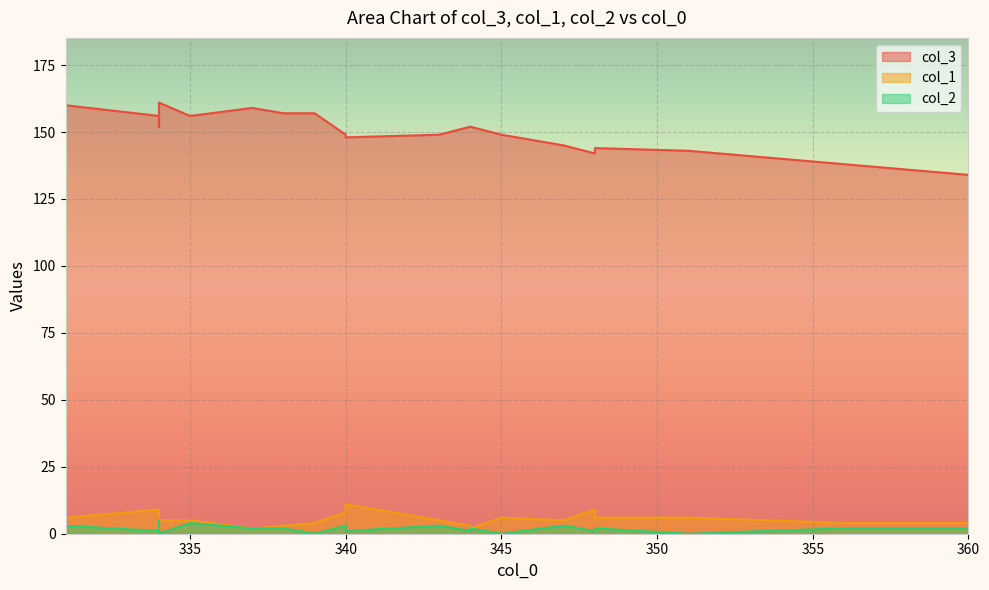

What is the total value across all series at 351?

149